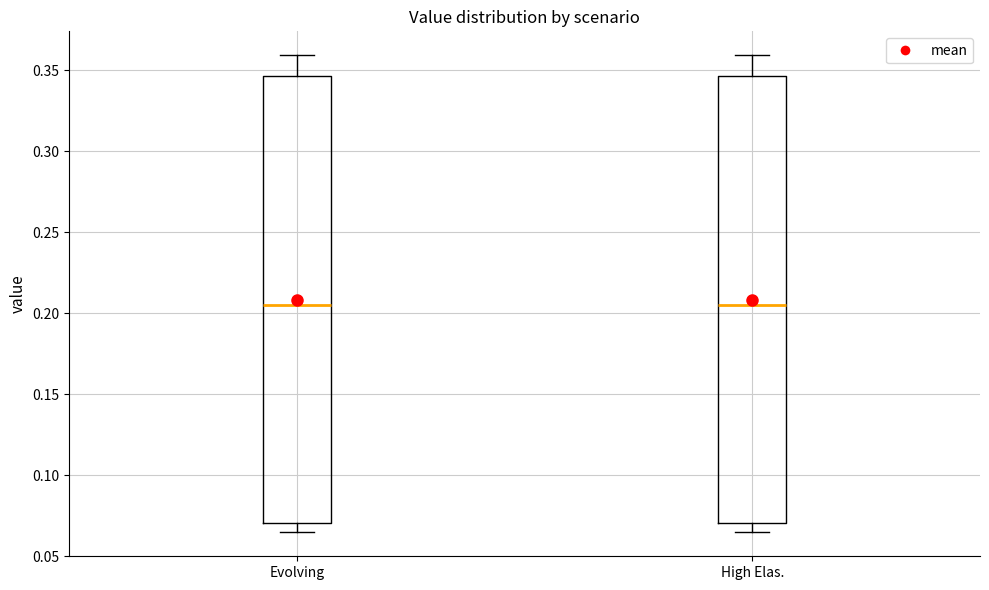

Reading left to right, transcribe this box plot: for each box, give where its median line is, the range the box spans, and where its two whiskers end, as read against the y-axis. The values are not printed on the chart, so give them approximately, as read against the axis.

Evolving: median 0.205, box 0.070 to 0.345, whiskers 0.065 to 0.360
High Elas.: median 0.205, box 0.070 to 0.345, whiskers 0.065 to 0.360